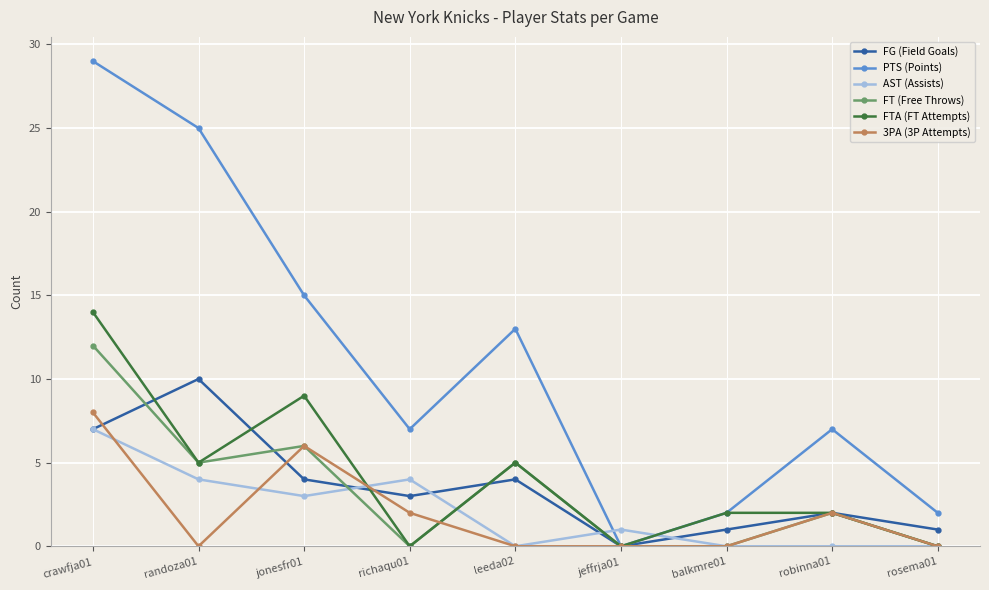

What is the sum of all FT (Free Throws) values?

30